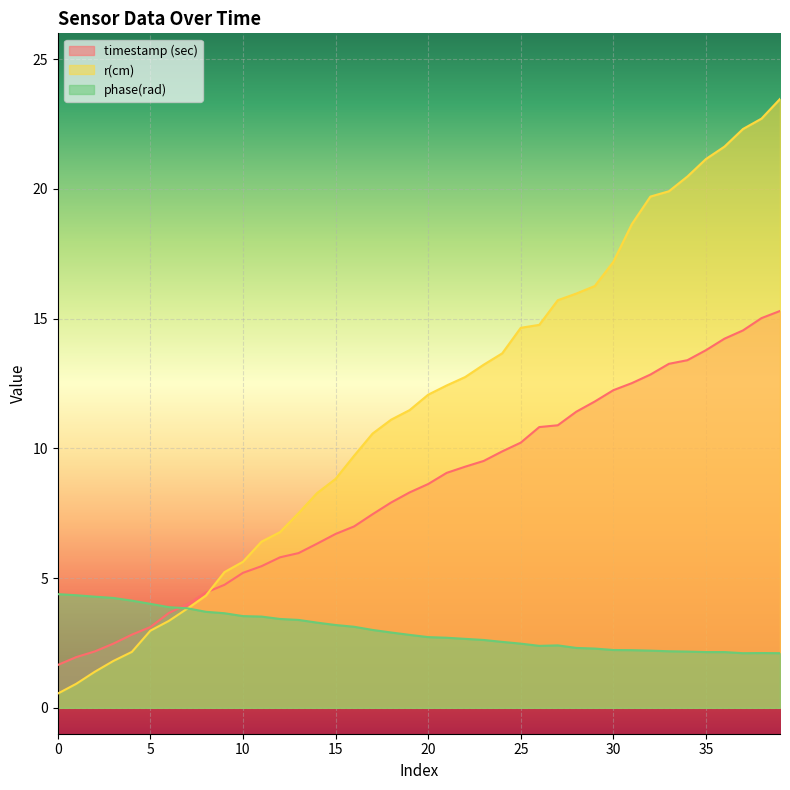

What is the greatest value displayed?

23.5